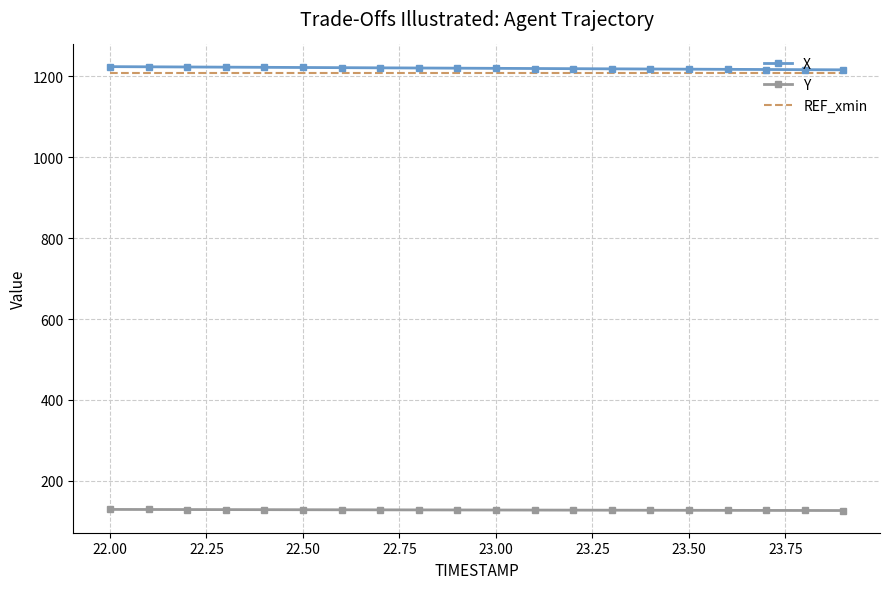

What is the maximum value shown in the chart?

1223.5